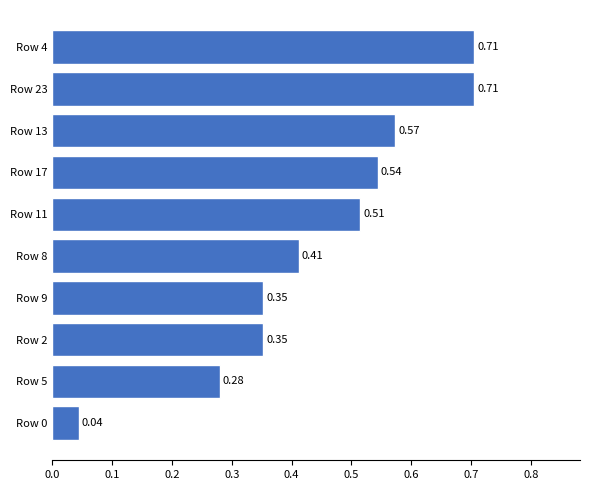

What is the sum of all values?

4.5